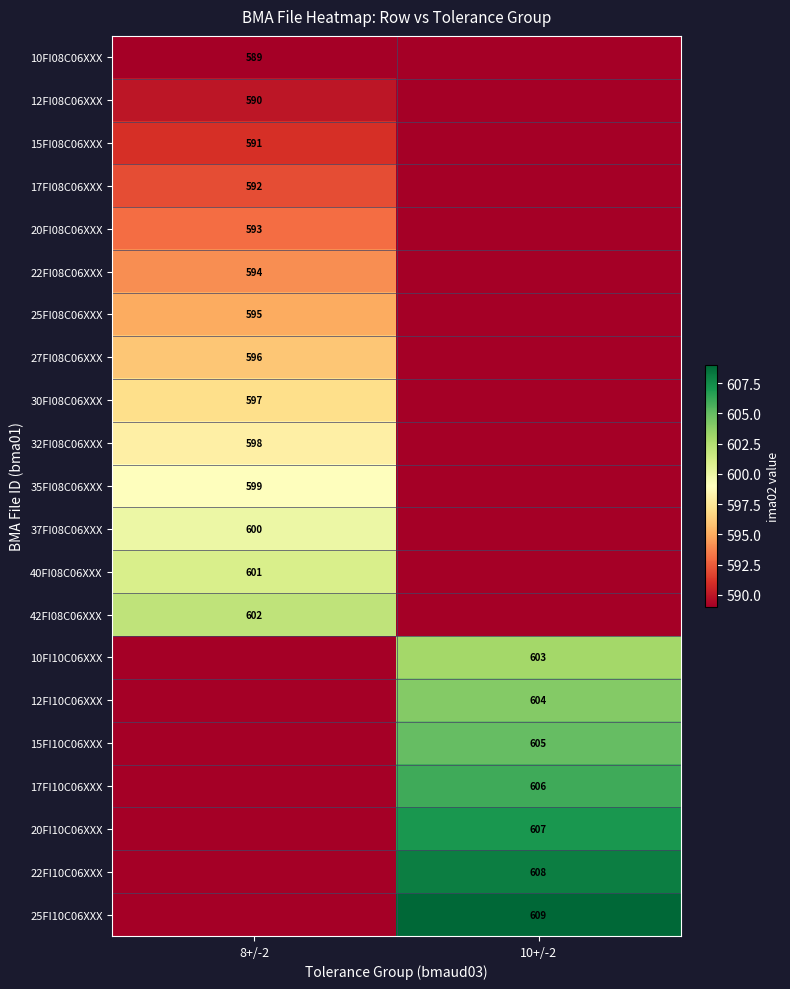

Is the value of 20FI10C06XXX at 10+/-2 greater than the value of 25FI10C06XXX at 10+/-2?

No